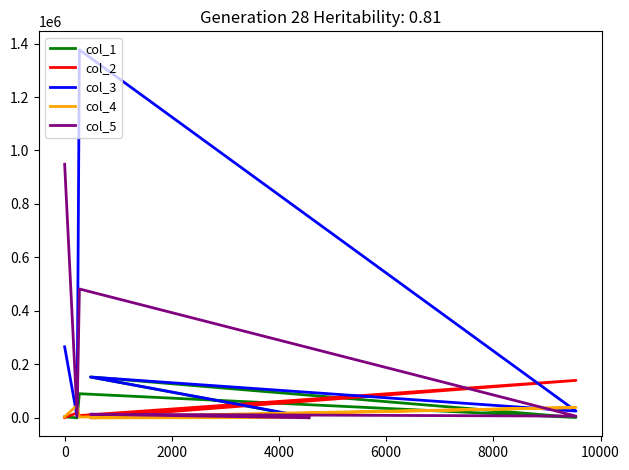

How many intersections are there between col_1 and col_5?

2